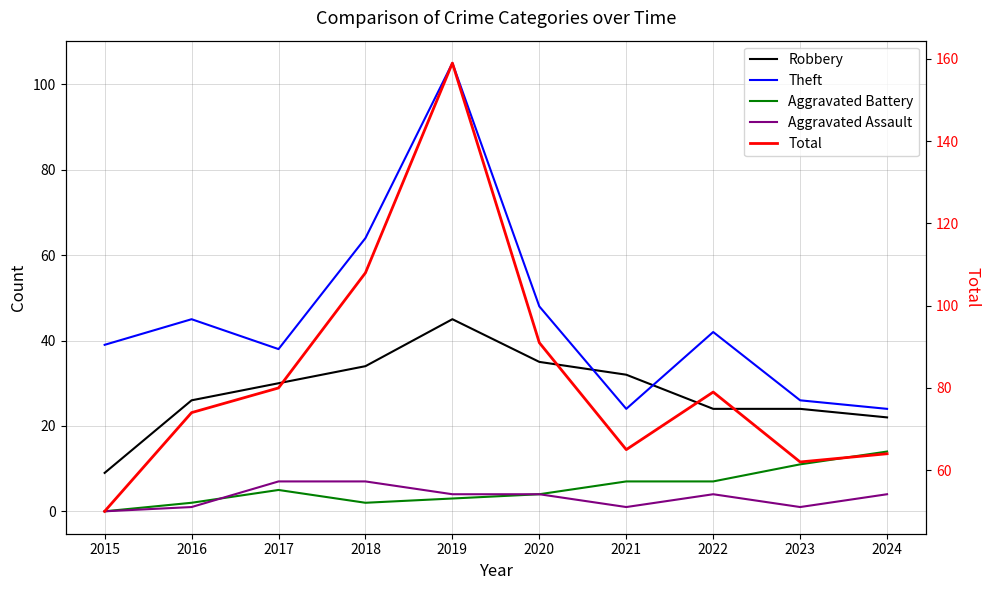

Which has a higher value, 2020 or 2024?

2020